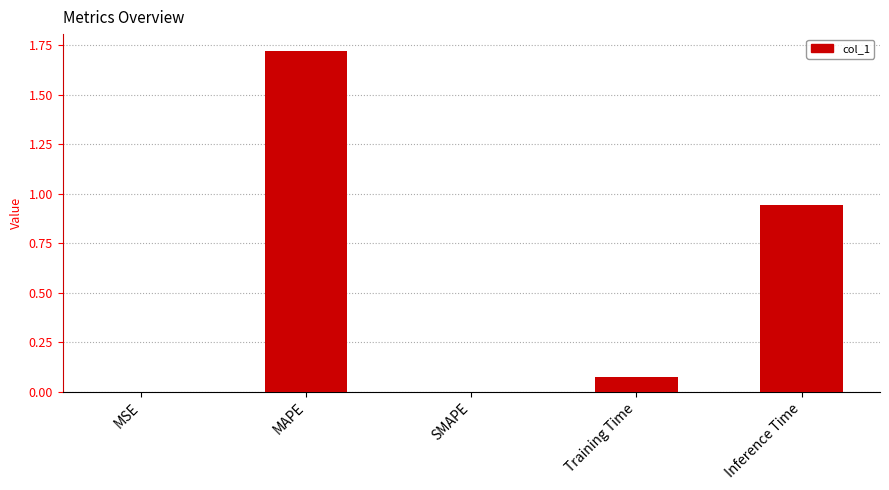

What is the average value?

0.5